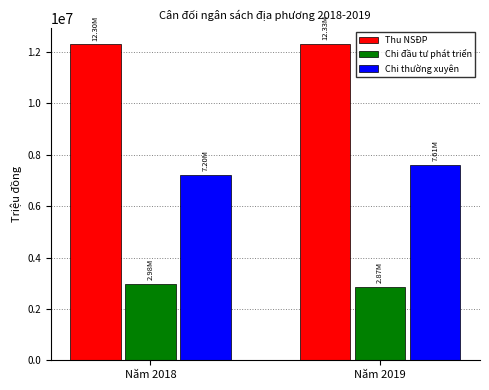

Which series has the largest total across all categories?

Thu NSĐP